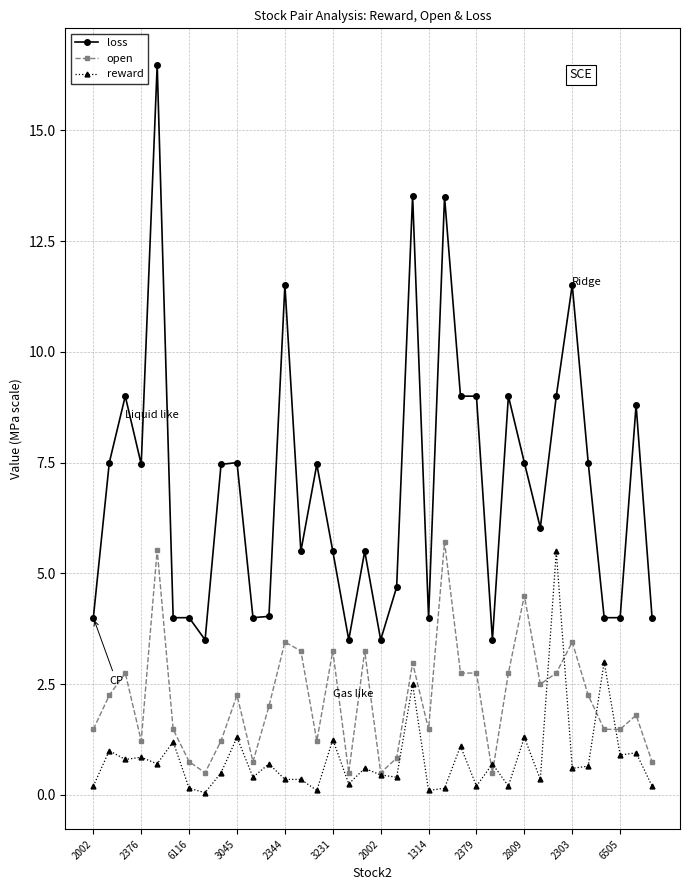

What is the greatest value displayed?

16.5